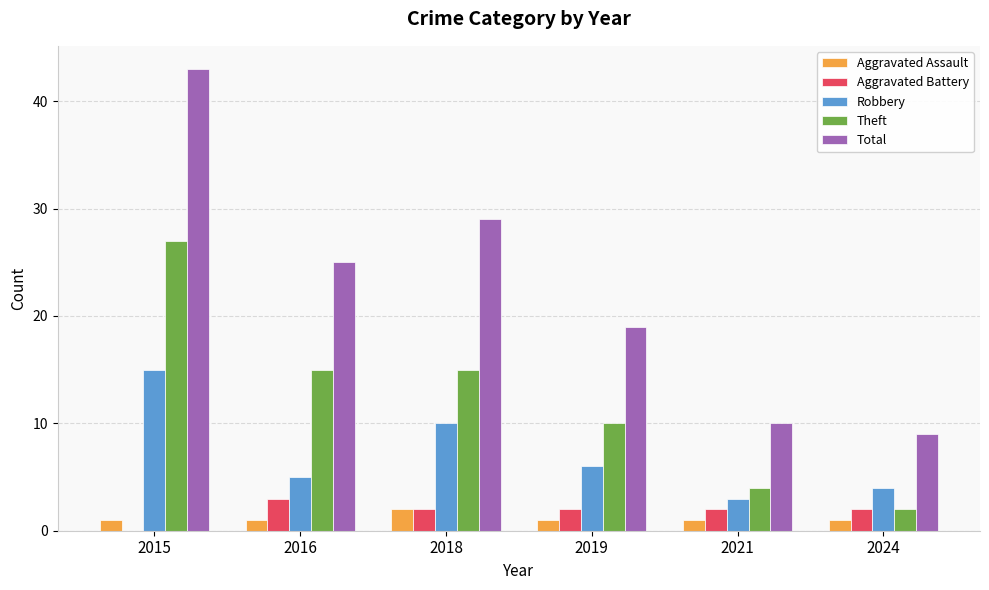

Between 2015 and 2019, which series saw the biggest shift?

Total